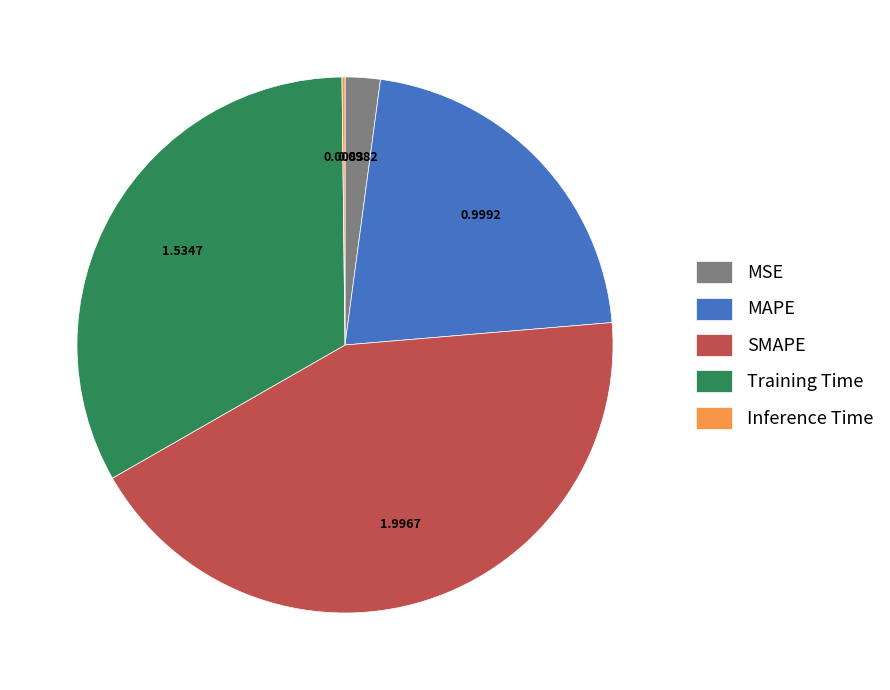

Is MAPE the majority of the pie?

No